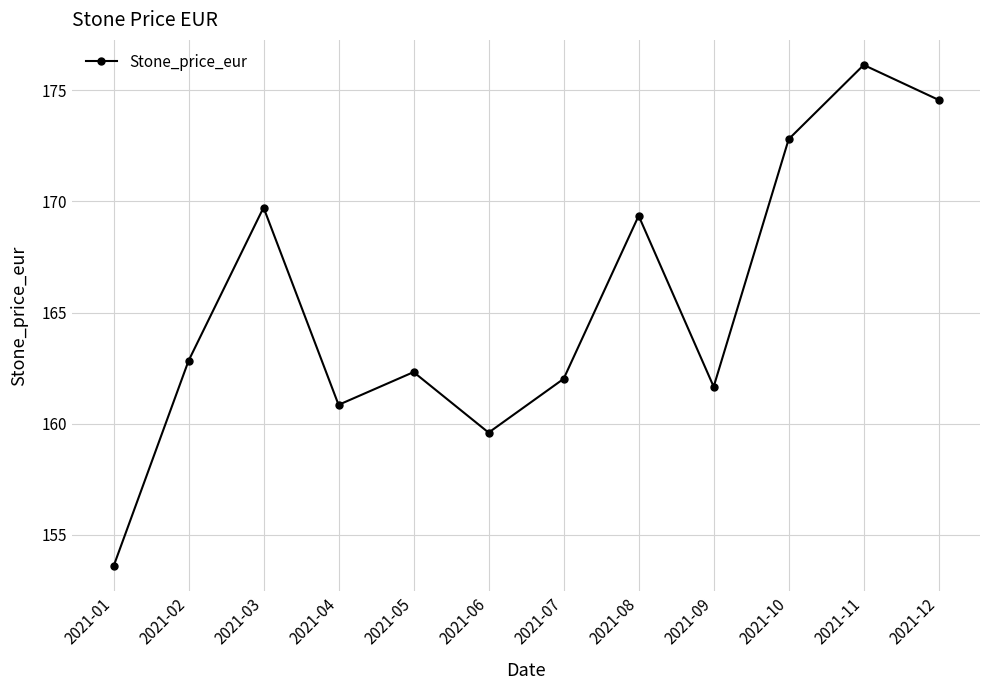

Approximately how many times larger is the value at 2021-02 compared to 2021-01?

1.1